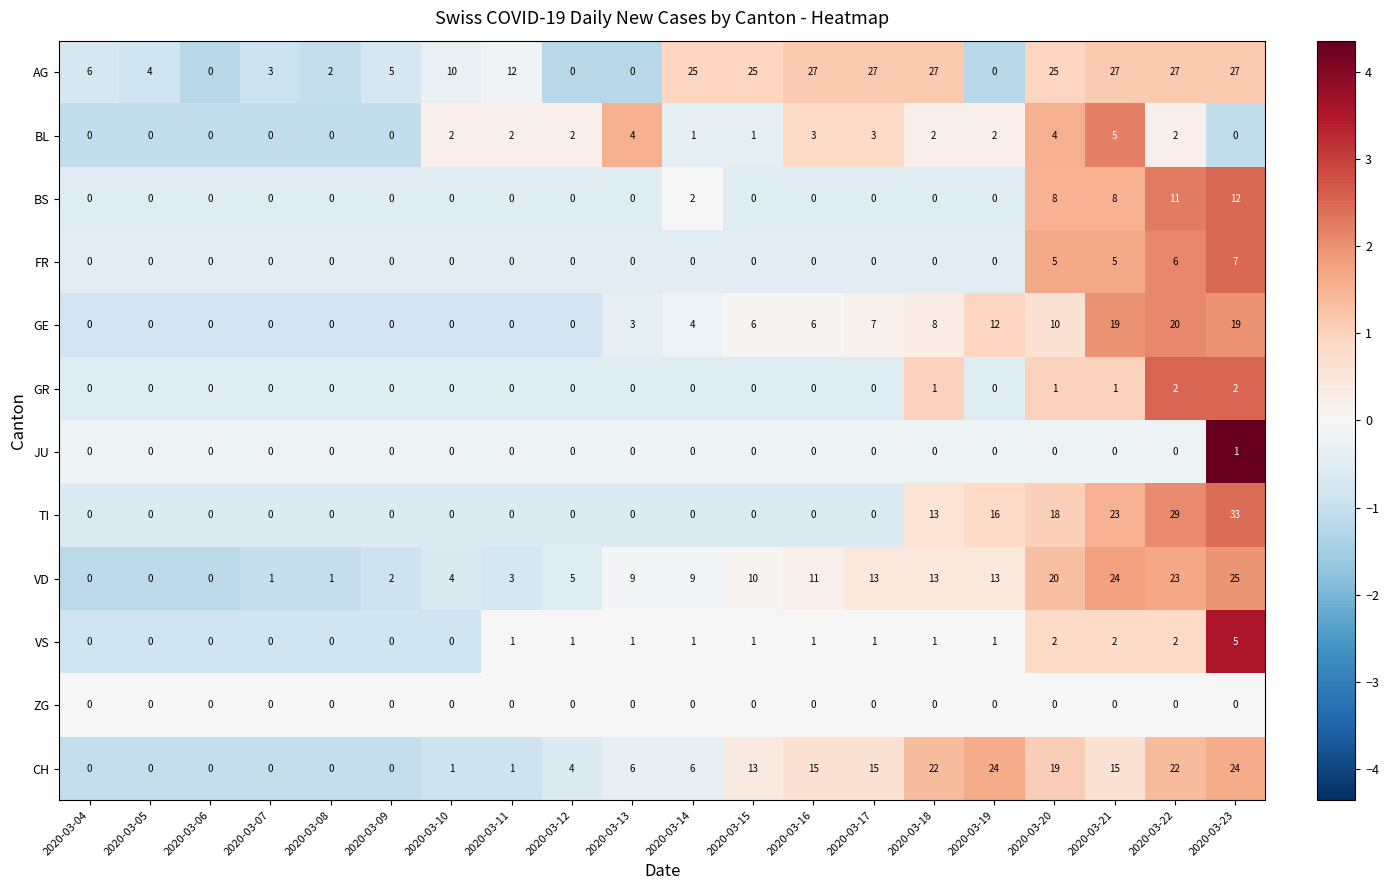

What is the total value across all series at 2020-03-16?

63